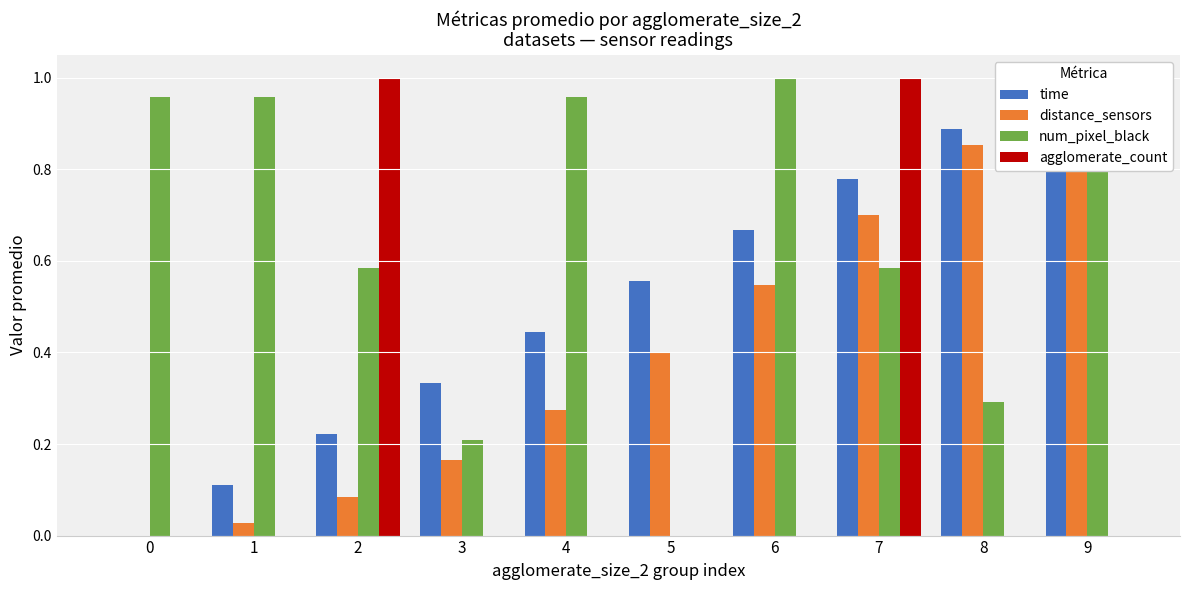

At 9, list the series in order from largest to smallest.

time, distance_sensors, num_pixel_black, agglomerate_count